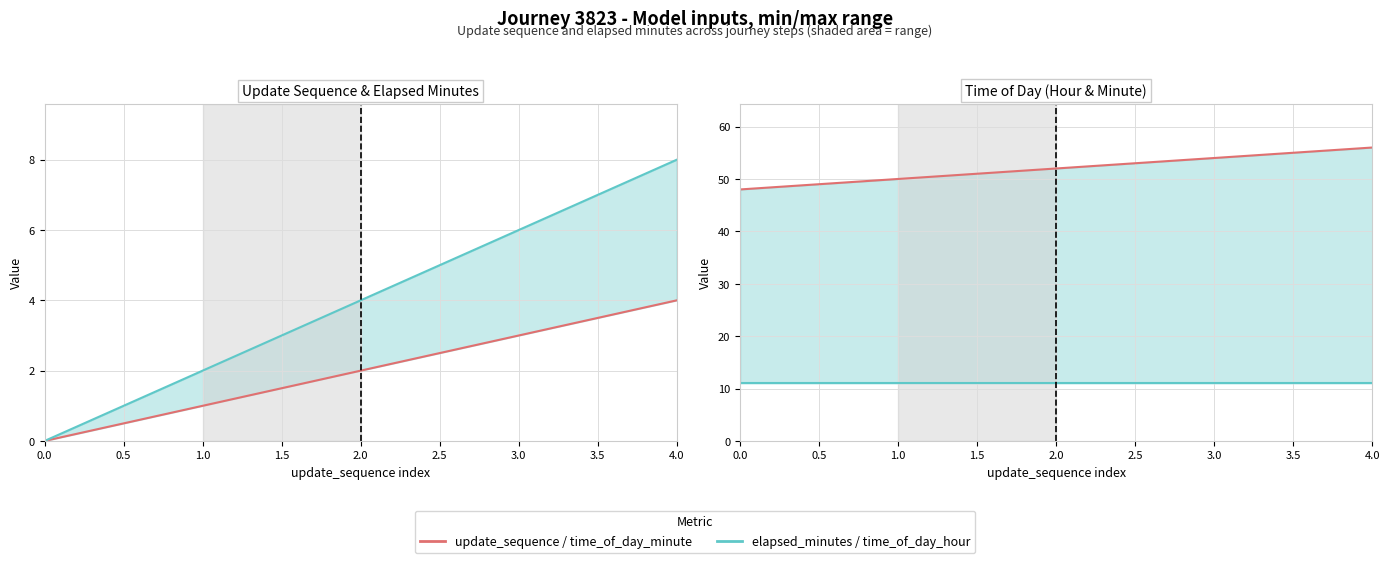

How many series are shown in this chart?

4